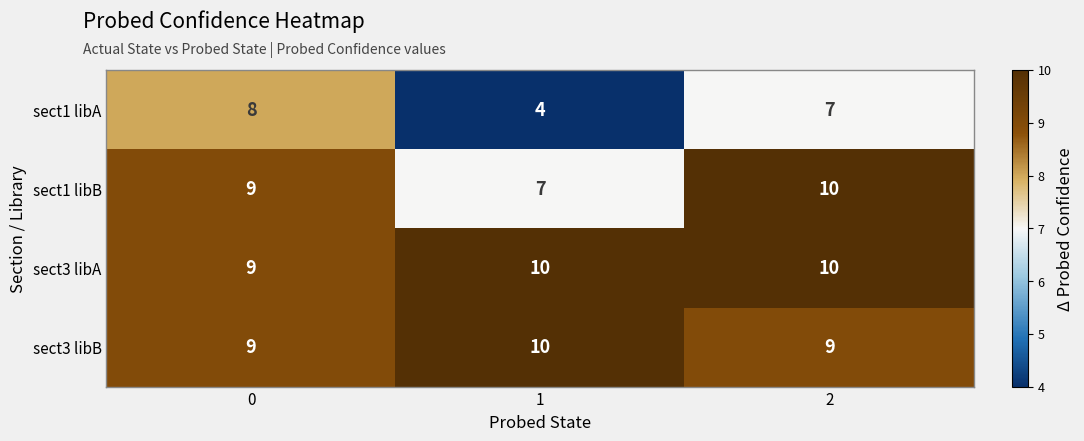

At which category is the sum across all series the highest?

2